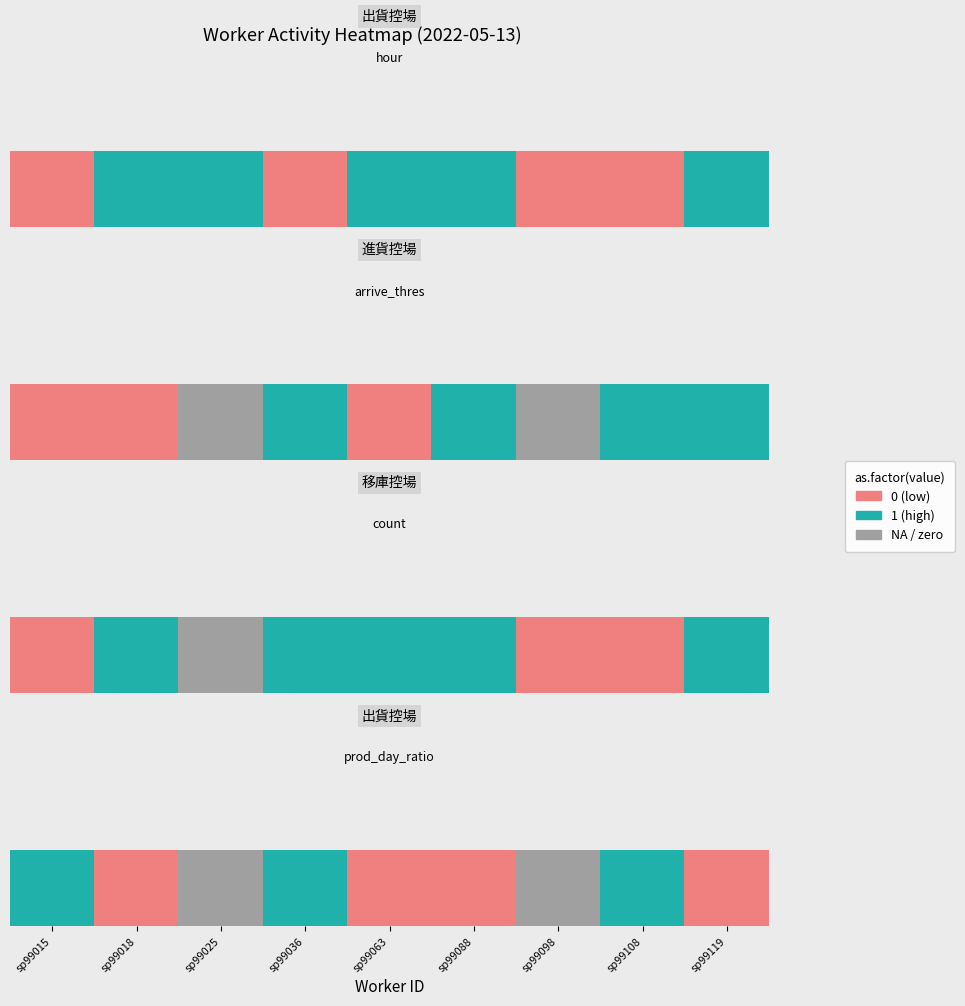

At which label is the value closest to 1?

sp99015